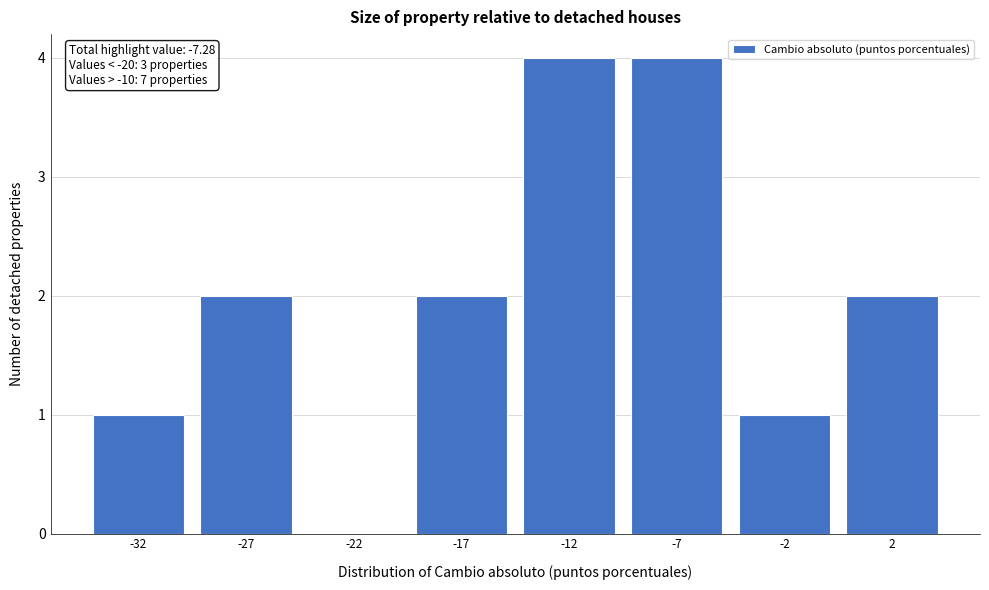

Reading left to right, list all the values displayed in this chart.

-32=1	-27=2	-22=0	-17=2	-12=4	-7=4	-2=1	2=2